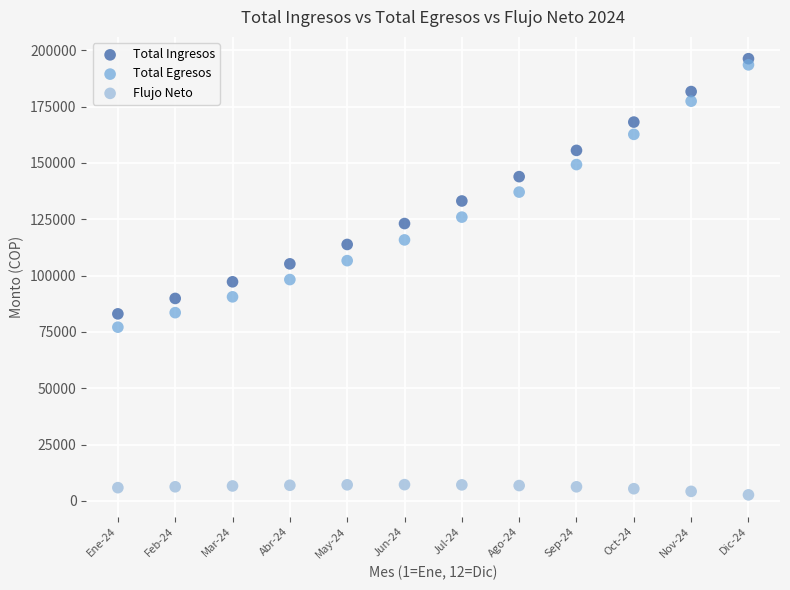

Across all data points, what is the range of X values (max minus min)?

11